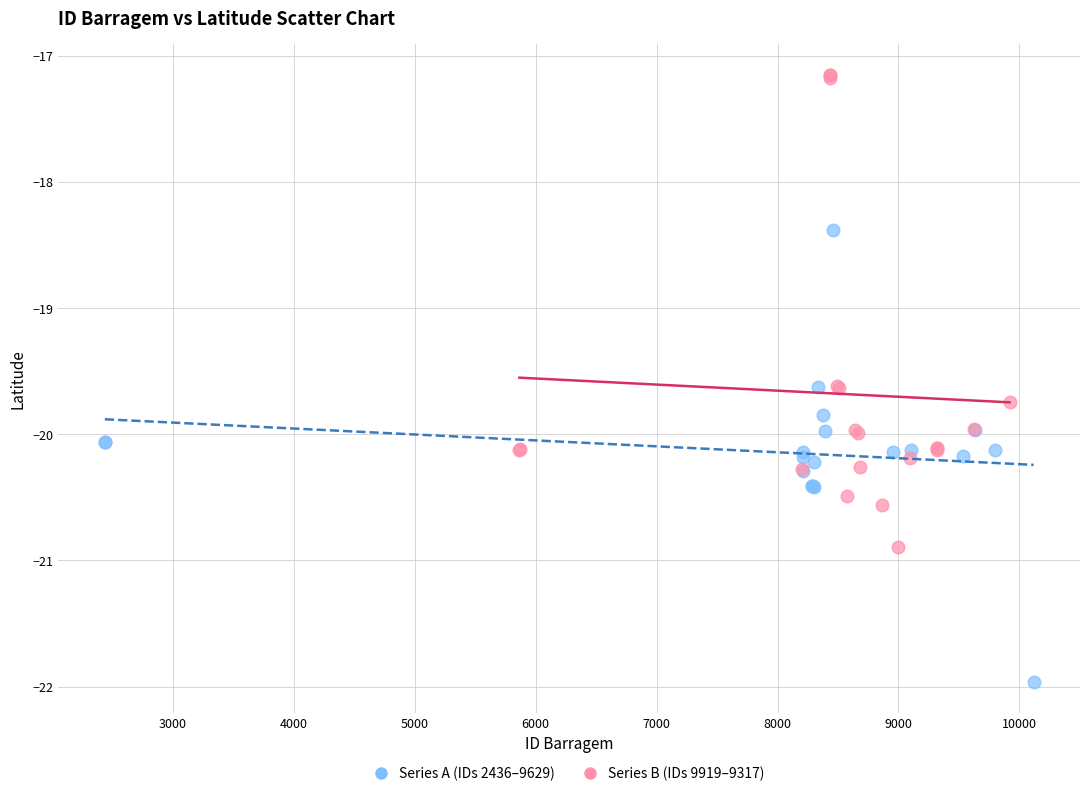

Which series has the largest Y range (max minus min)?

Series B (IDs 9919–9317)